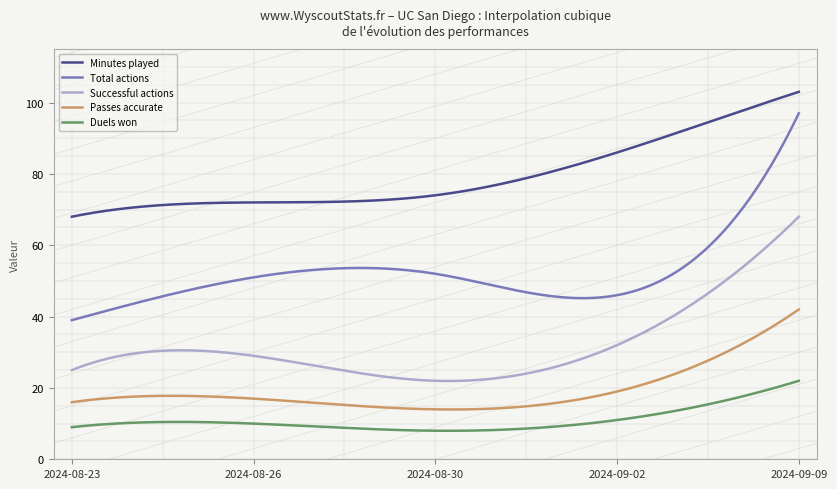

What is the maximum value for Total actions?

97.0